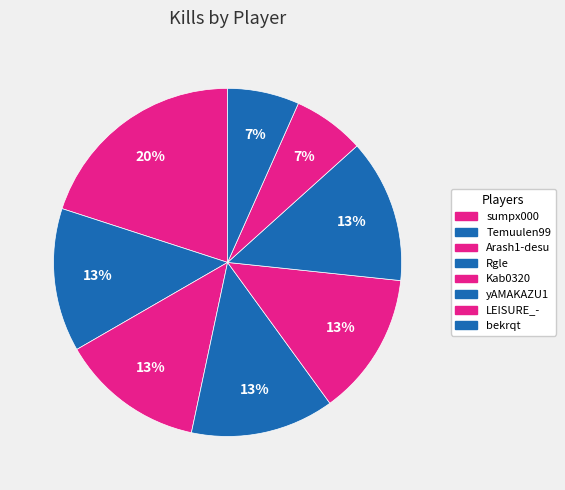

Is it true that bekrqt is 7% of the pie?

True